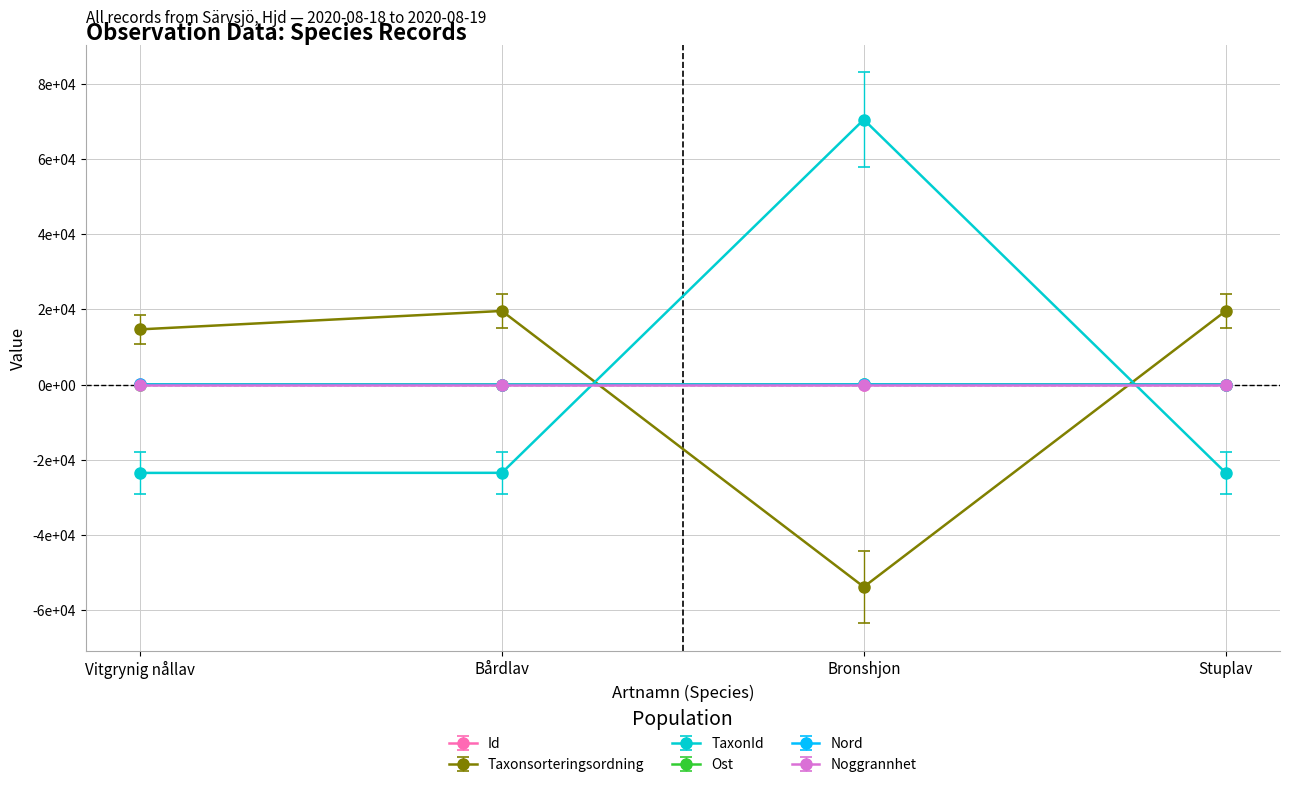

Where is the first local minimum for Nord?

Bårdlav